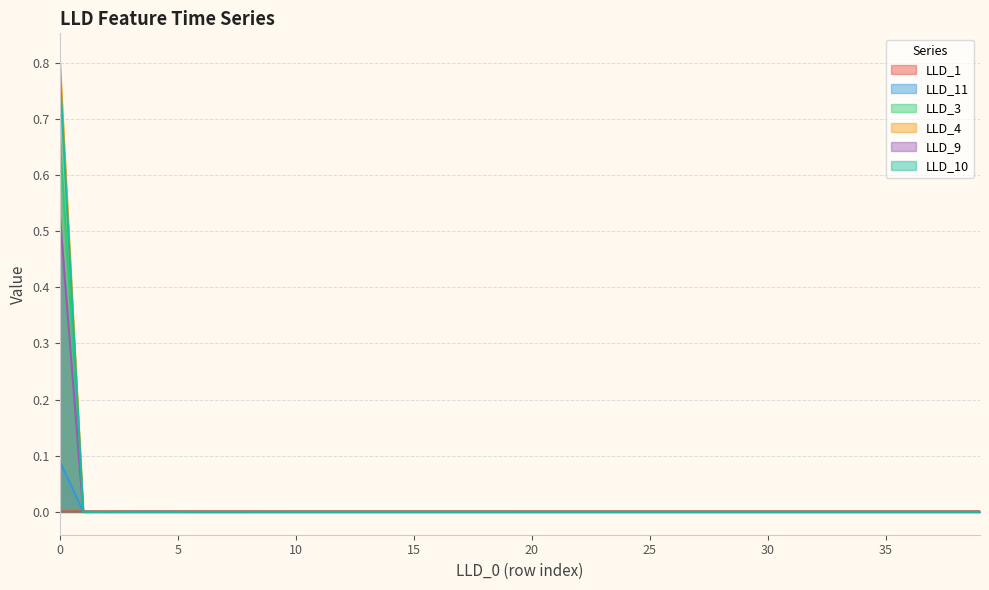

Reading left to right, what are all the values shown in this chart?

LLD_1: 0.0	0.0	0.0	0.0	0.0	0.0	0.0	0.0	0.0	0.0	0.0	0.0	0.0	0.0	0.0	0.0	0.0	0.0	0.0	0.0	0.0	0.0	0.0	0.0	0.0	0.0	0.0	0.0	0.0	0.0	0.0	0.0	0.0	0.0	0.0	0.0	0.0	0.0	0.0	0.0
LLD_11: 0.1	0.0	0.0	0.0	0.0	0.0	0.0	0.0	0.0	0.0	0.0	0.0	0.0	0.0	0.0	0.0	0.0	0.0	0.0	0.0	0.0	0.0	0.0	0.0	0.0	0.0	0.0	0.0	0.0	0.0	0.0	0.0	0.0	0.0	0.0	0.0	0.0	0.0	0.0	0.0
LLD_3: 0.7	0.0	0.0	0.0	0.0	0.0	0.0	0.0	0.0	0.0	0.0	0.0	0.0	0.0	0.0	0.0	0.0	0.0	0.0	0.0	0.0	0.0	0.0	0.0	0.0	0.0	0.0	0.0	0.0	0.0	0.0	0.0	0.0	0.0	0.0	0.0	0.0	0.0	0.0	0.0
LLD_4: 0.8	0.0	0.0	0.0	0.0	0.0	0.0	0.0	0.0	0.0	0.0	0.0	0.0	0.0	0.0	0.0	0.0	0.0	0.0	0.0	0.0	0.0	0.0	0.0	0.0	0.0	0.0	0.0	0.0	0.0	0.0	0.0	0.0	0.0	0.0	0.0	0.0	0.0	0.0	0.0
LLD_9: 0.8	0.0	0.0	0.0	0.0	0.0	0.0	0.0	0.0	0.0	0.0	0.0	0.0	0.0	0.0	0.0	0.0	0.0	0.0	0.0	0.0	0.0	0.0	0.0	0.0	0.0	0.0	0.0	0.0	0.0	0.0	0.0	0.0	0.0	0.0	0.0	0.0	0.0	0.0	0.0
LLD_10: 0.5	0.0	0.0	0.0	0.0	0.0	0.0	0.0	0.0	0.0	0.0	0.0	0.0	0.0	0.0	0.0	0.0	0.0	0.0	0.0	0.0	0.0	0.0	0.0	0.0	0.0	0.0	0.0	0.0	0.0	0.0	0.0	0.0	0.0	0.0	0.0	0.0	0.0	0.0	0.0